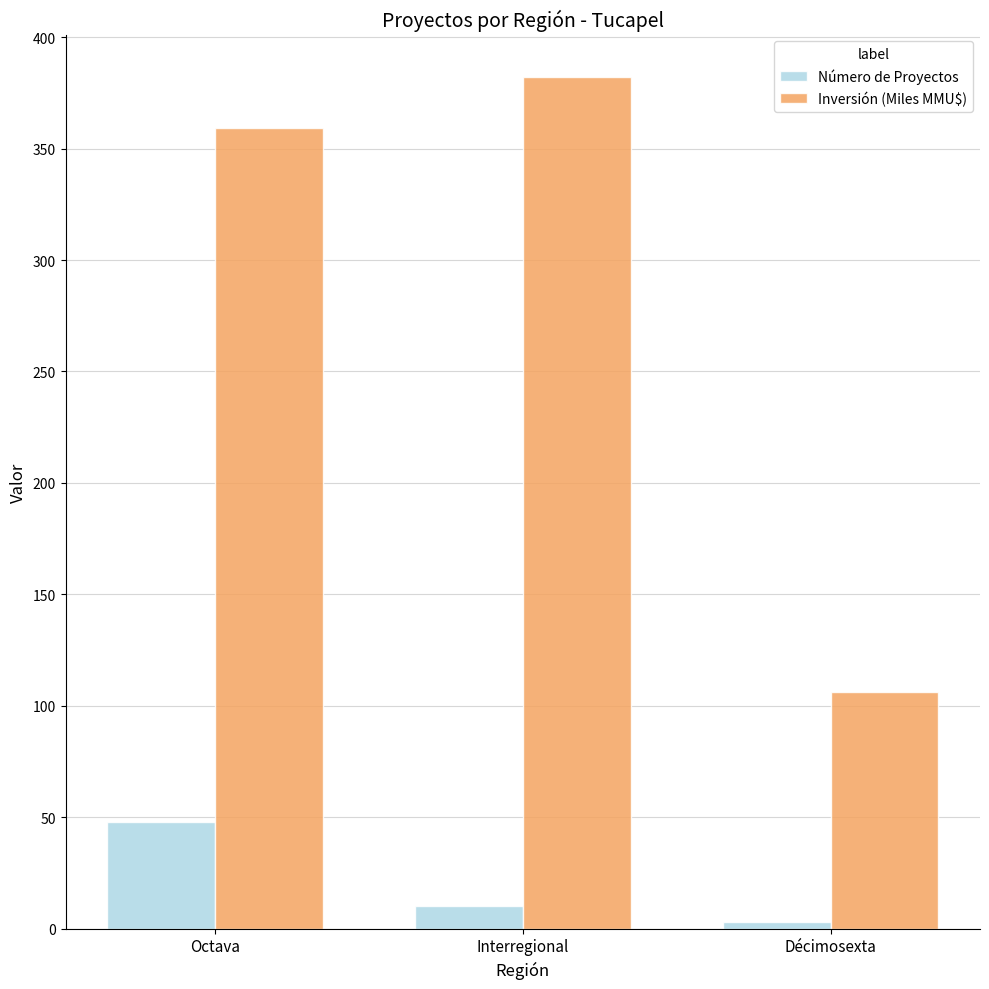

What position from the left is Décimosexta?

3